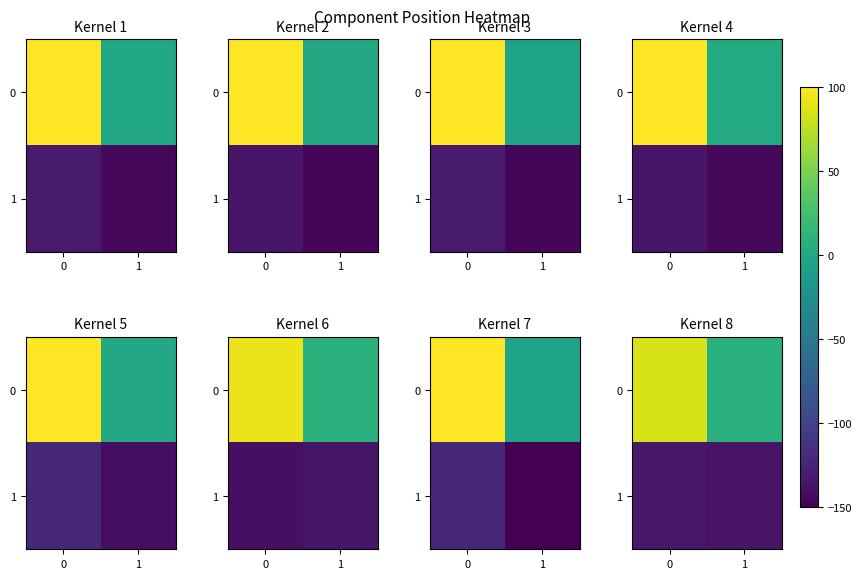

Between 0 and 1, which series saw the biggest shift?

row_0